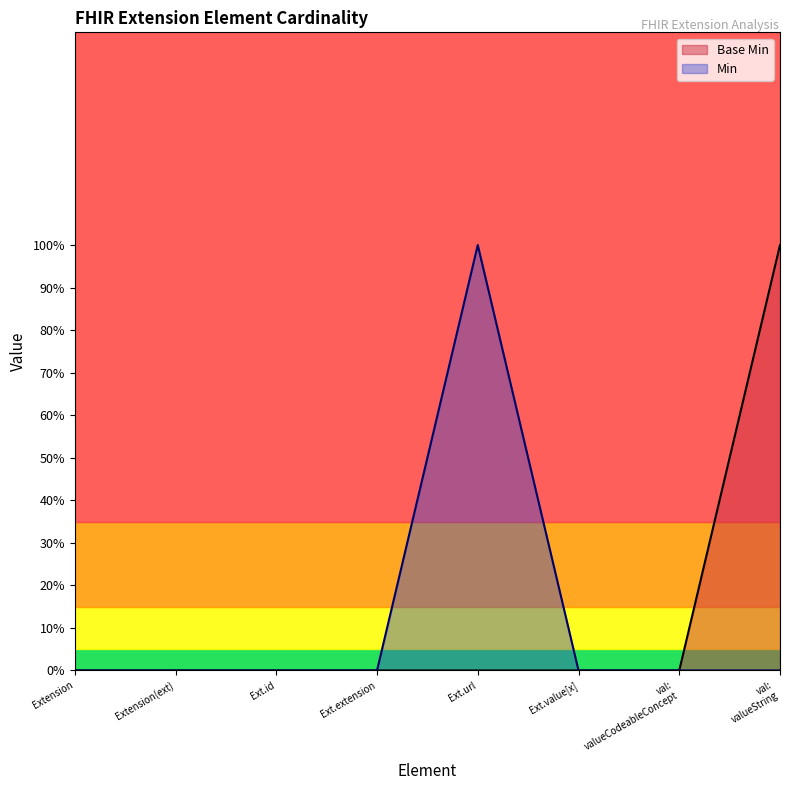

What are all the series names shown in the legend?

Base Min, Min